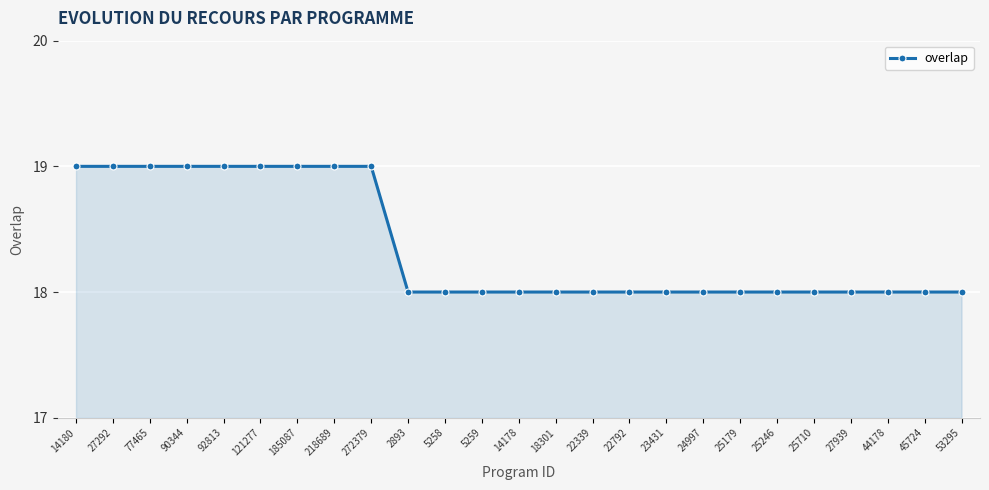

Is it true that the value at 5258 is 18?

True